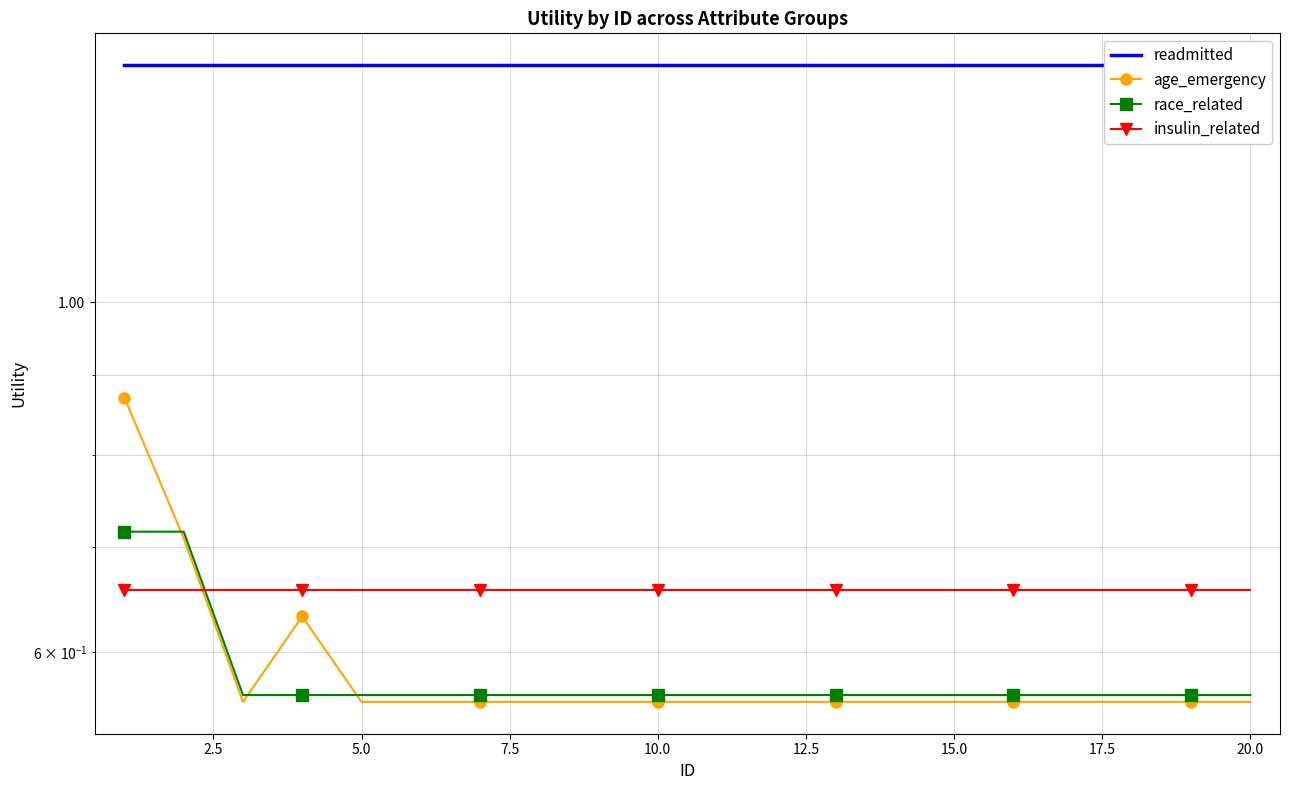

True or false: readmitted has more than 0 interior local peaks.

False